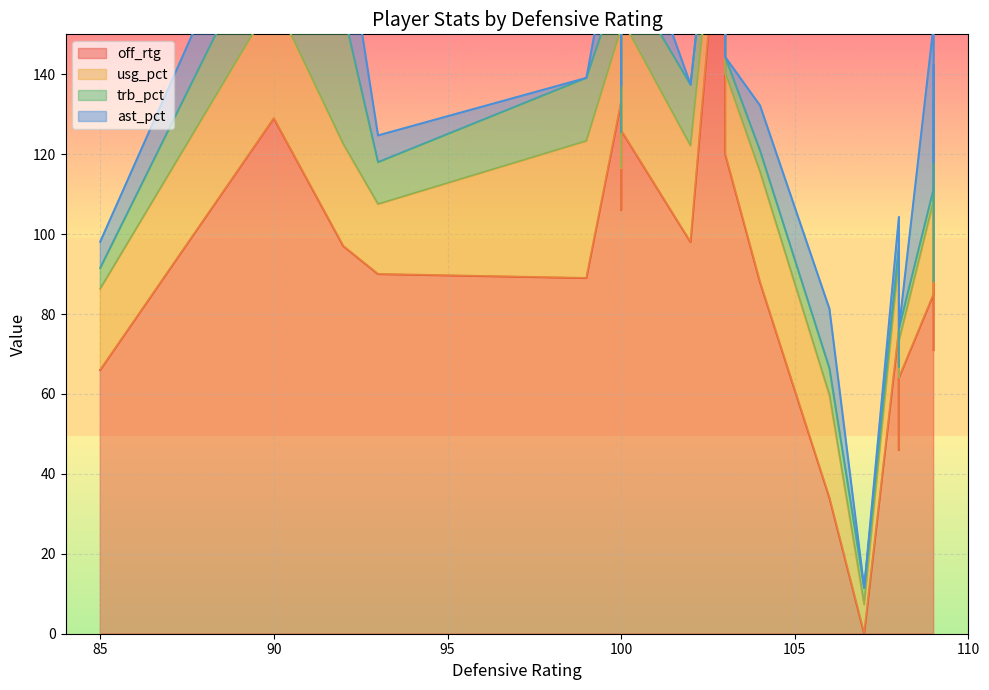

What are all the series names shown in the legend?

off_rtg, usg_pct, trb_pct, ast_pct